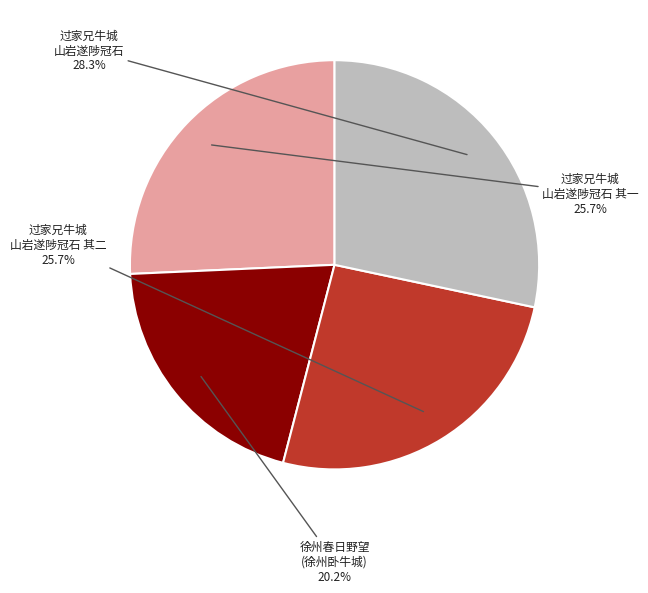

How many segments does this pie chart have?

4